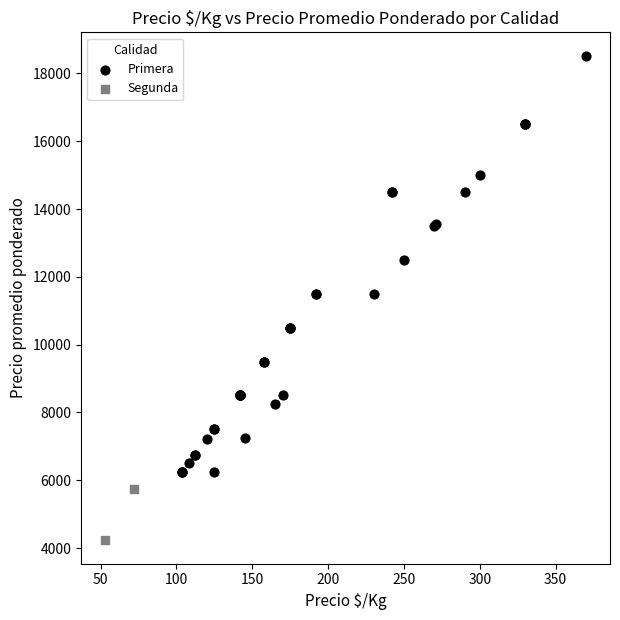

What are all the series names shown in the legend?

Primera, Segunda